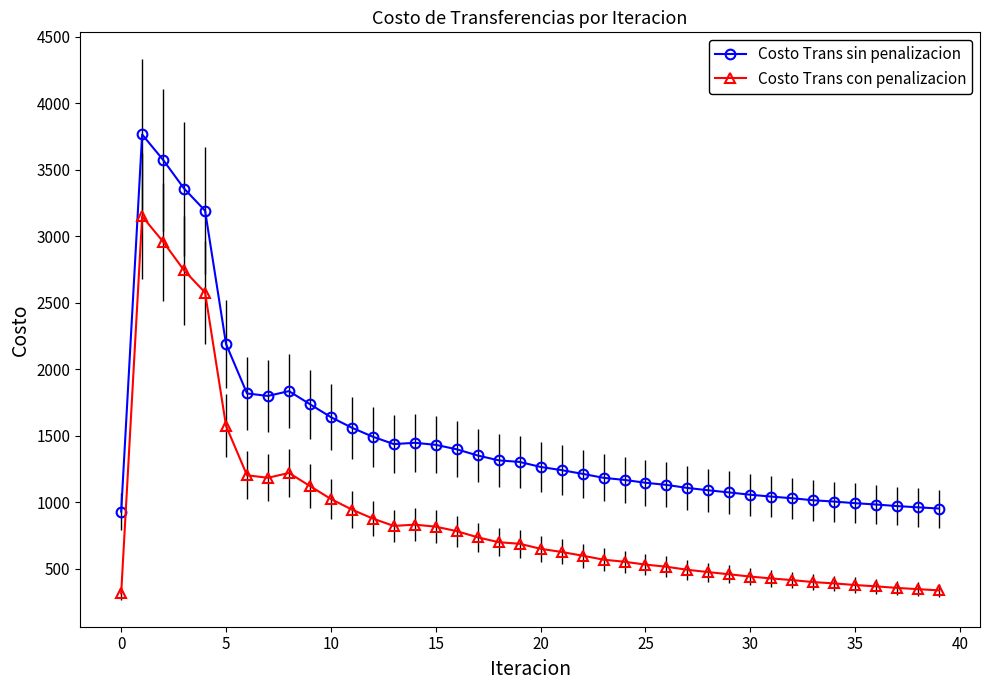

At how many categories does at least one series exceed 2477?

4